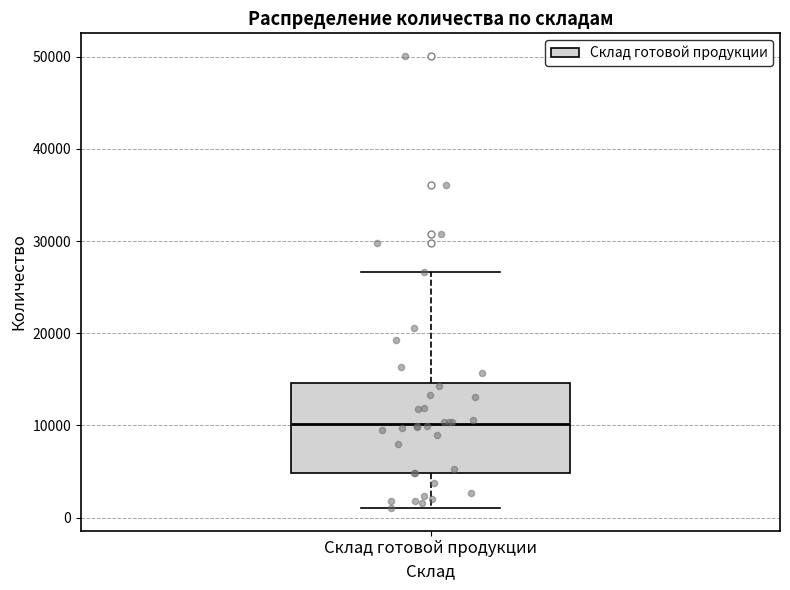

Read this box plot against the y-axis: the position of the median line, the range covered by the box, and the ends of both whiskers. The values are not printed on the chart, so give them approximately, as read against the axis.

median 10000, box 5000 to 15000, whiskers 1000 to 27000